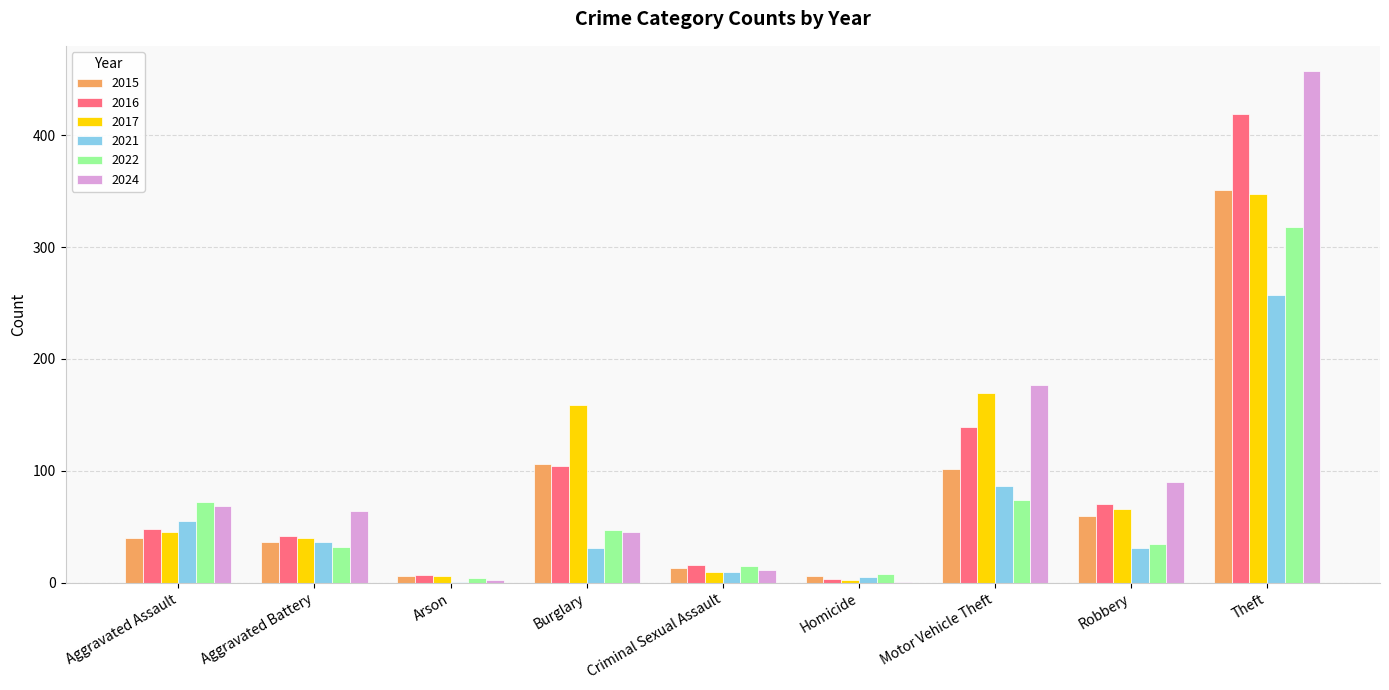

At which category does the chart reach its peak across all series?

Theft